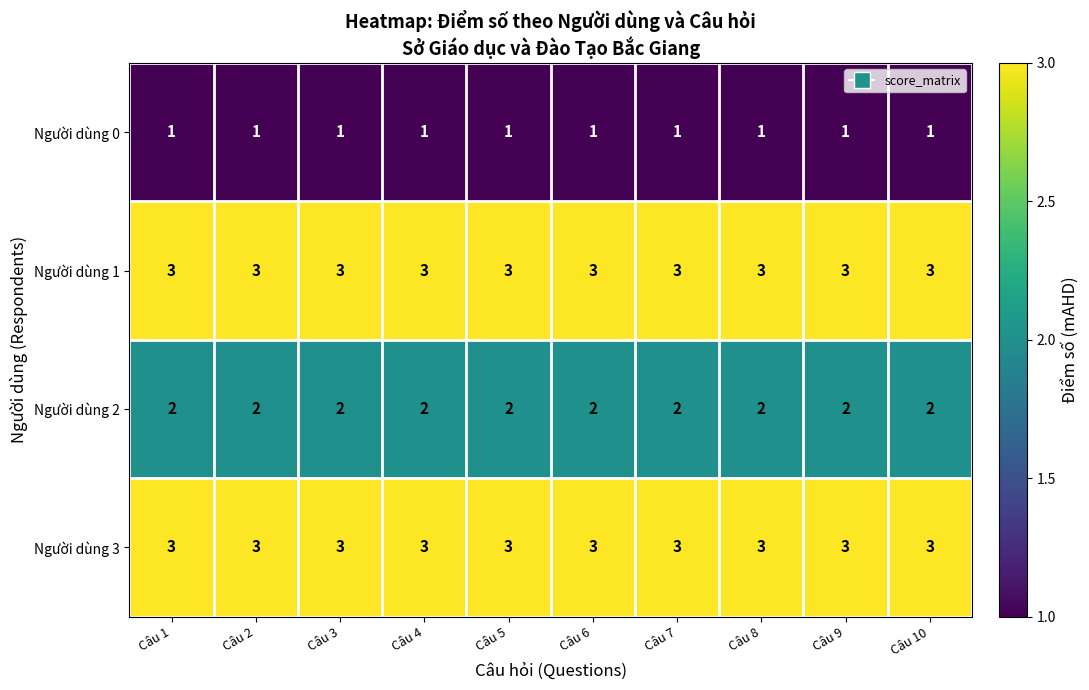

At how many categories does at least one series exceed 1?

10